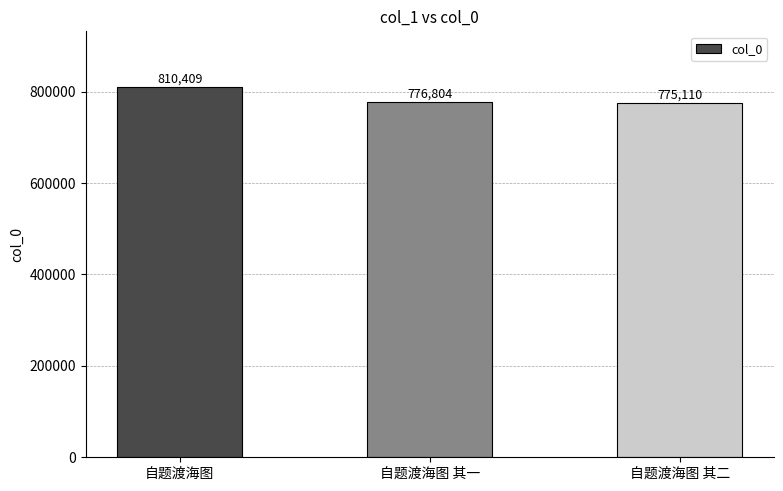

What is the difference between the maximum and minimum values?

35299